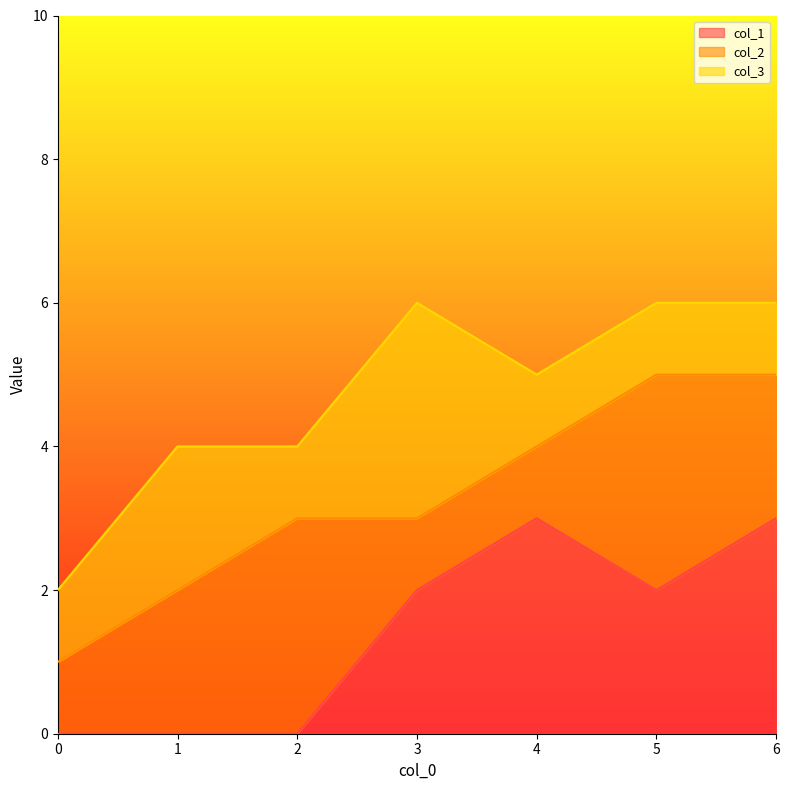

At which label does col_1 first exceed 2?

4